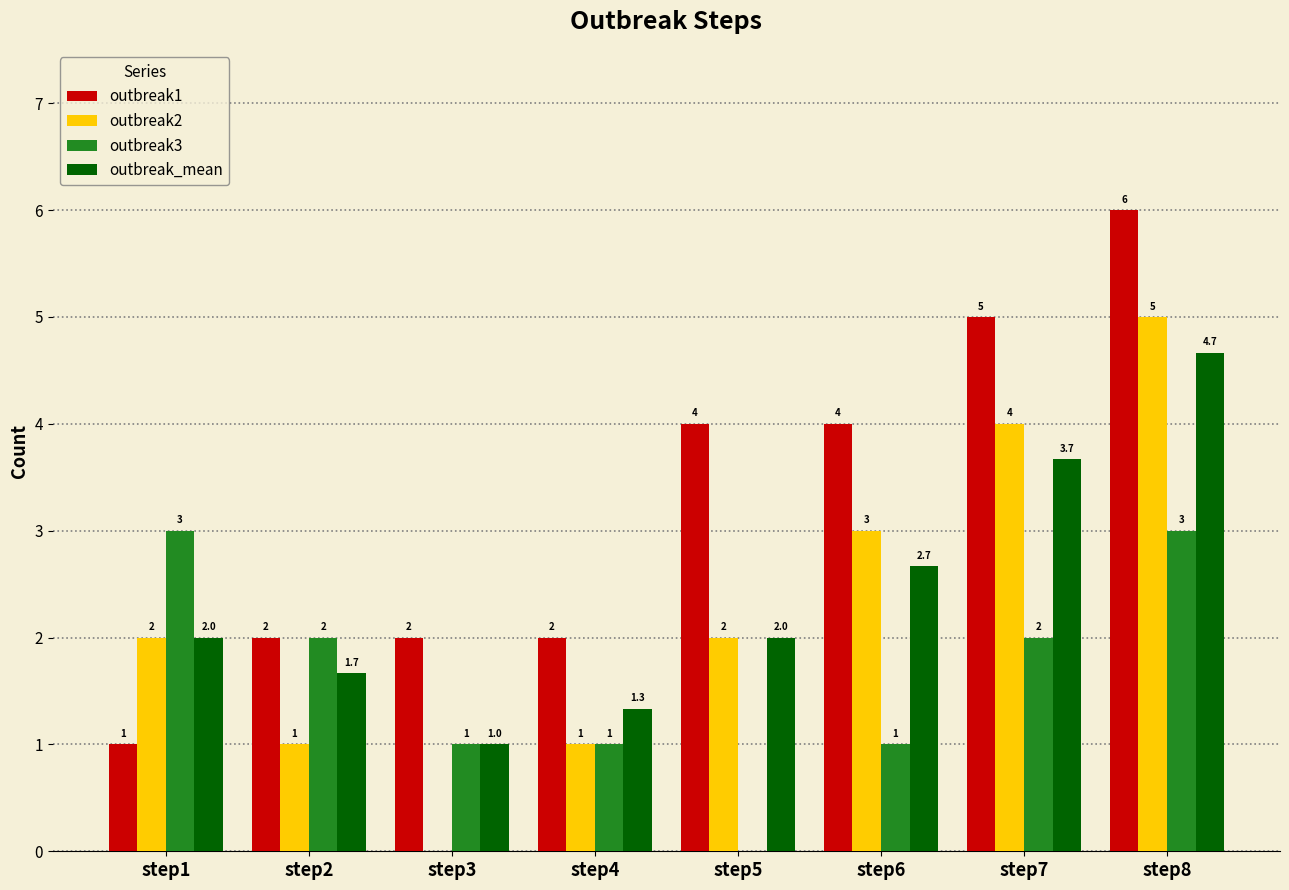

What is the sum of all outbreak_mean values?

19.0